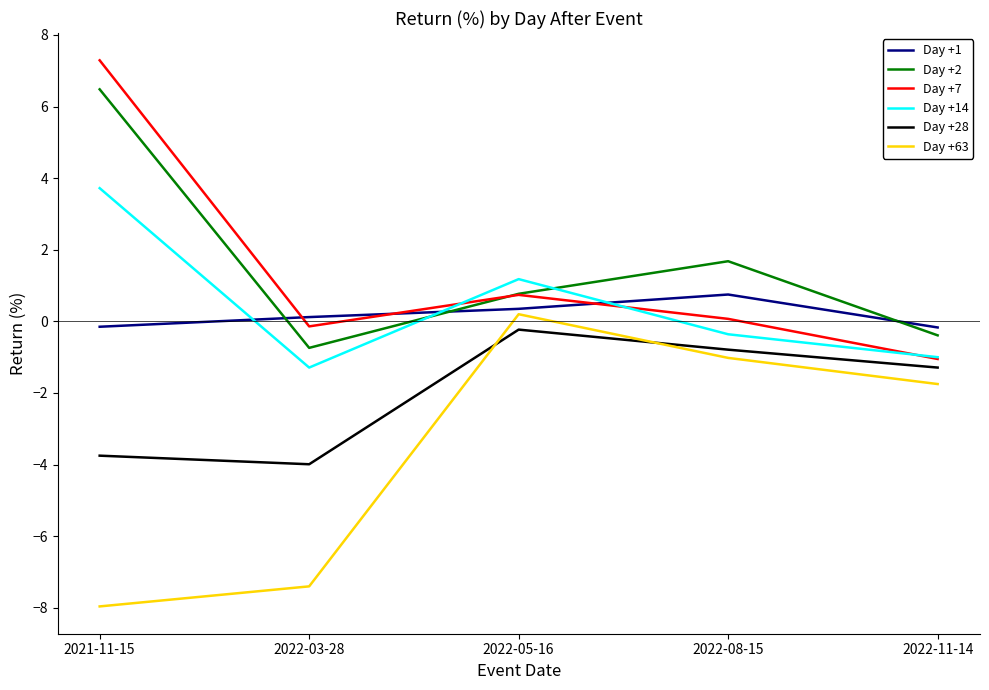

Is the value of Day +7 at 2022-08-15 greater than the value of Day +2 at 2022-08-15?

No